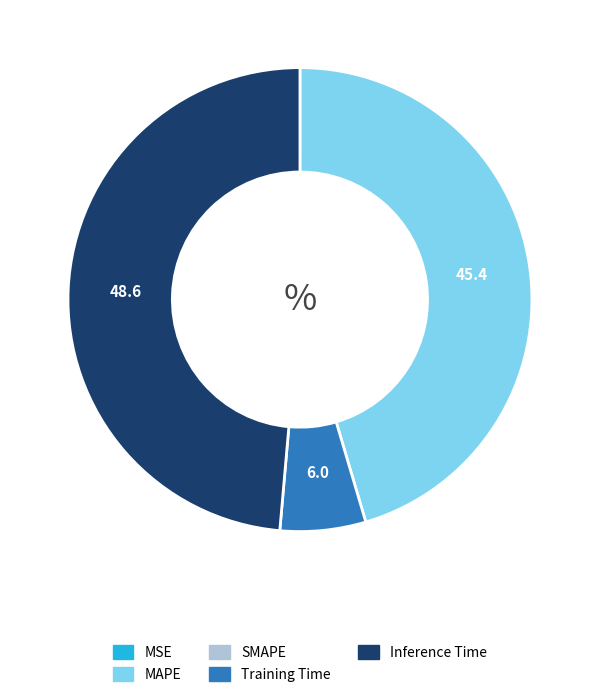

Is there any slice that represents more than half of the pie?

No